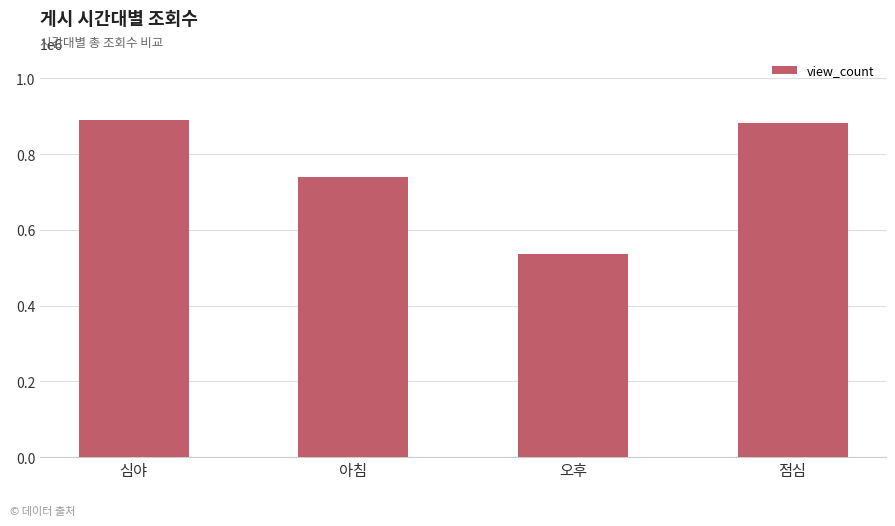

What is the sum of the values at 오후 and 심야?

1426406